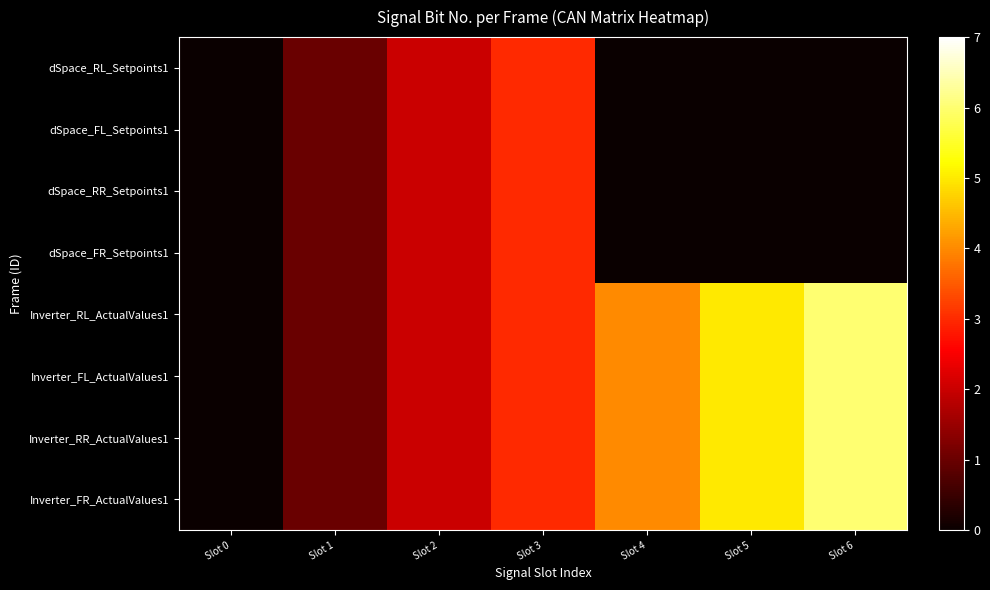

Reading left to right, transcribe all the data shown in this chart.

dSpace_RL_Setpoints1: Slot 0=0	Slot 1=1	Slot 2=2	Slot 3=3	Slot 4=0	Slot 5=0	Slot 6=0
dSpace_FL_Setpoints1: Slot 0=0	Slot 1=1	Slot 2=2	Slot 3=3	Slot 4=0	Slot 5=0	Slot 6=0
dSpace_RR_Setpoints1: Slot 0=0	Slot 1=1	Slot 2=2	Slot 3=3	Slot 4=0	Slot 5=0	Slot 6=0
dSpace_FR_Setpoints1: Slot 0=0	Slot 1=1	Slot 2=2	Slot 3=3	Slot 4=0	Slot 5=0	Slot 6=0
Inverter_RL_ActualValues1: Slot 0=0	Slot 1=1	Slot 2=2	Slot 3=3	Slot 4=4	Slot 5=5	Slot 6=6
Inverter_FL_ActualValues1: Slot 0=0	Slot 1=1	Slot 2=2	Slot 3=3	Slot 4=4	Slot 5=5	Slot 6=6
Inverter_RR_ActualValues1: Slot 0=0	Slot 1=1	Slot 2=2	Slot 3=3	Slot 4=4	Slot 5=5	Slot 6=6
Inverter_FR_ActualValues1: Slot 0=0	Slot 1=1	Slot 2=2	Slot 3=3	Slot 4=4	Slot 5=5	Slot 6=6